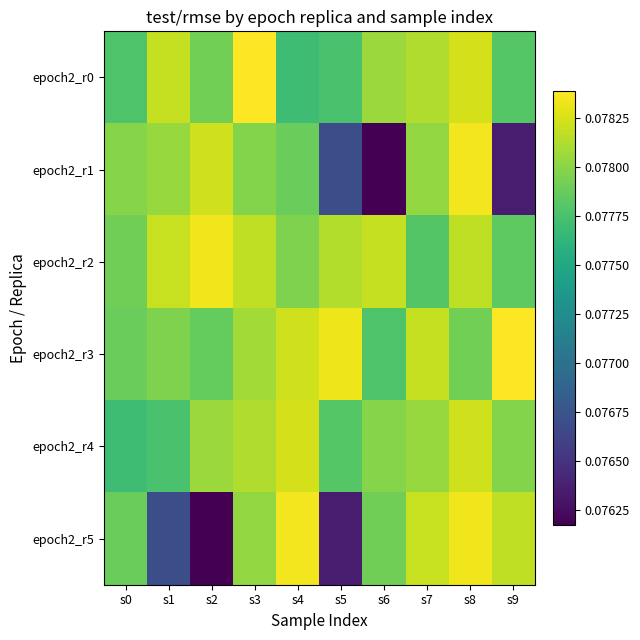

Which series has the largest total across all categories?

epoch2_r2